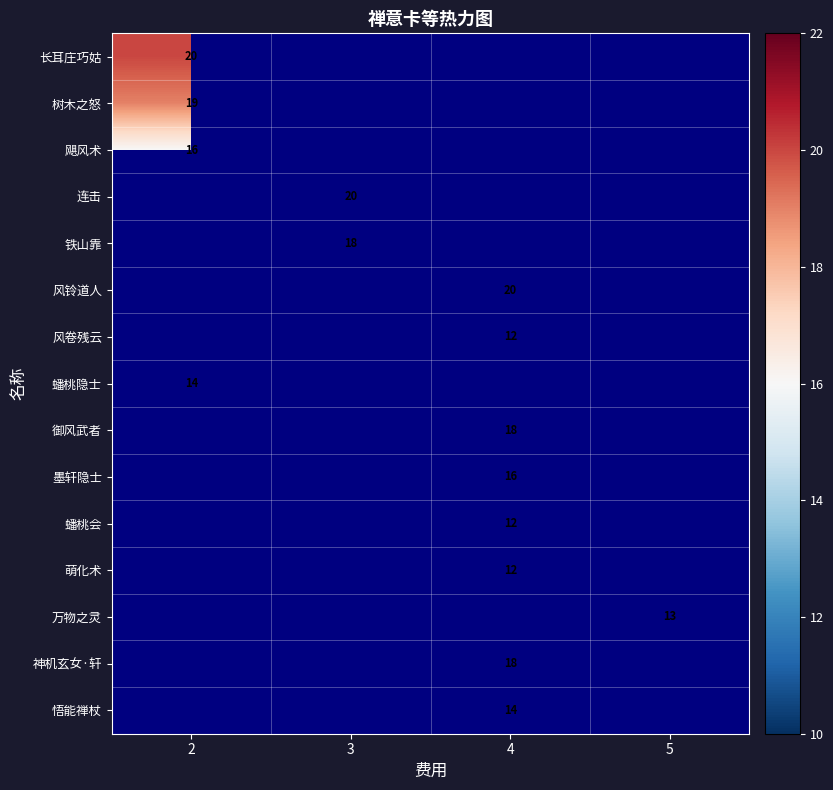

Is it true that 万物之灵 equals 8 at 5?

False